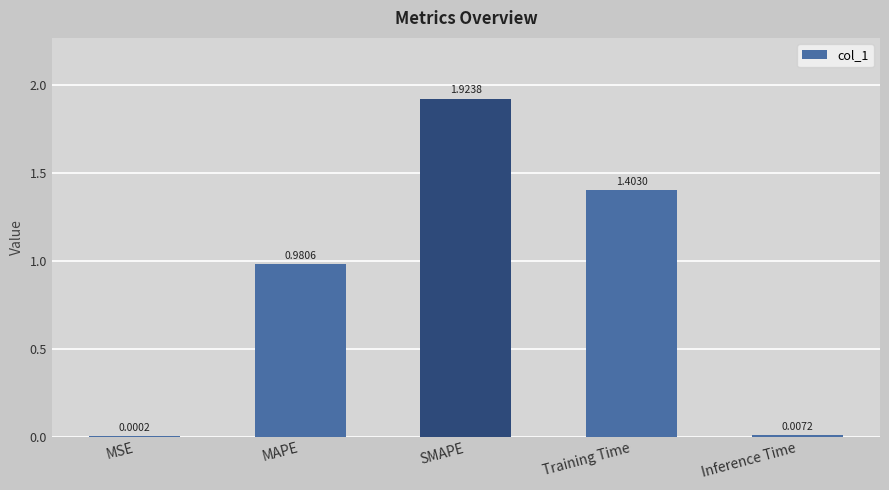

True or false: the data shows 1.4 at Training Time.

True